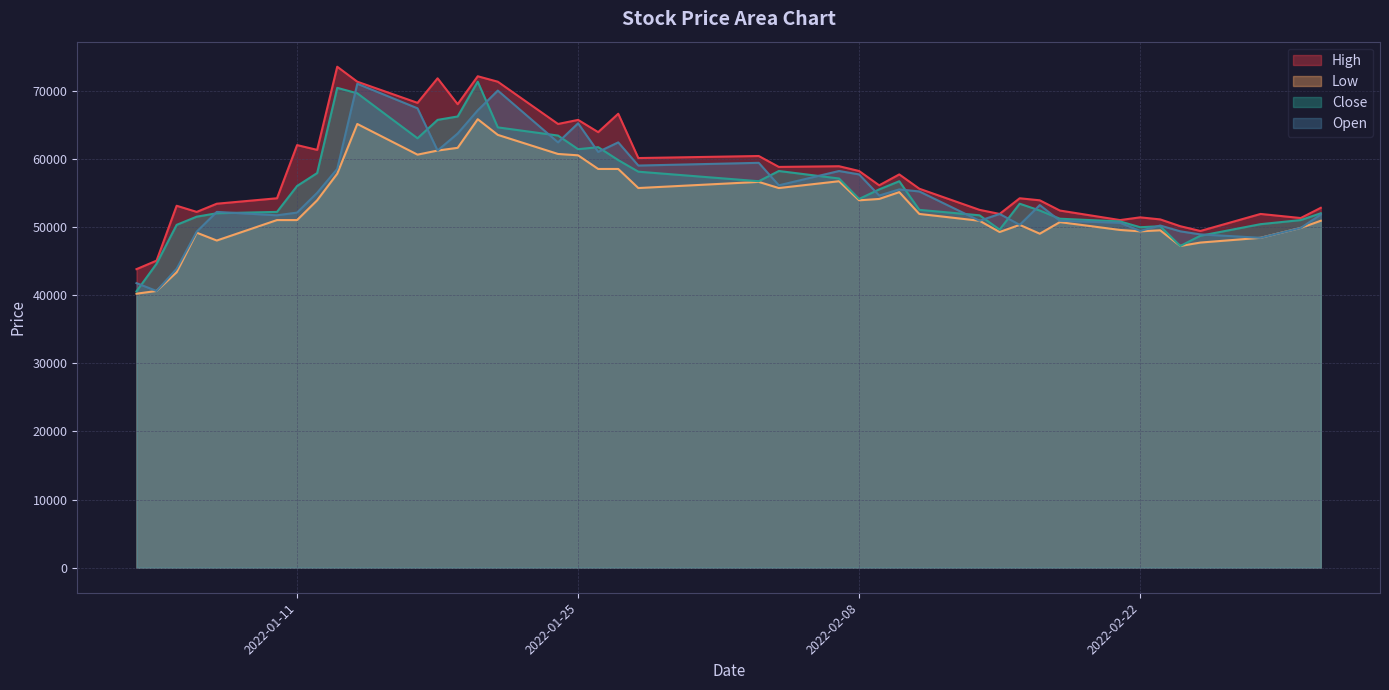

What is the label of the 27th point from the right?

2022-01-20